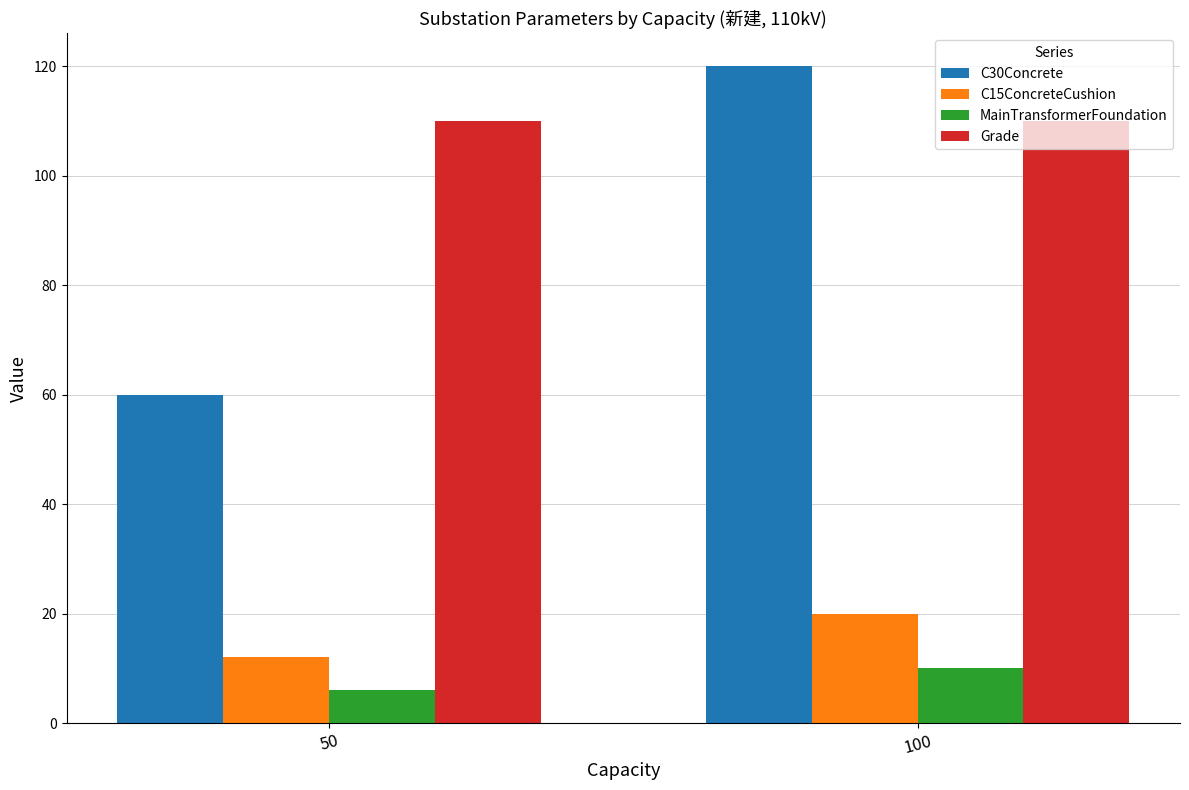

What is the spread (max minus min) of values at 100?

110